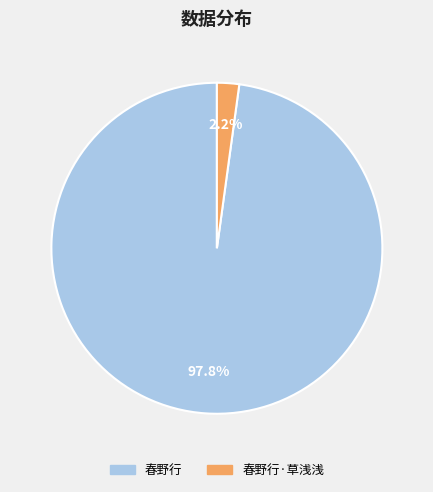

Is there a majority slice in this chart?

Yes